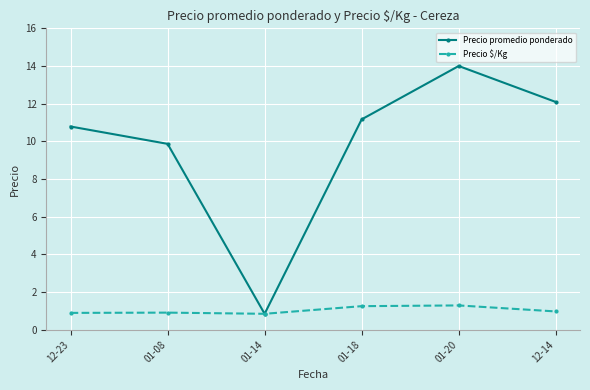

Between 01-18 and 01-20, which series saw the biggest shift?

Precio promedio ponderado